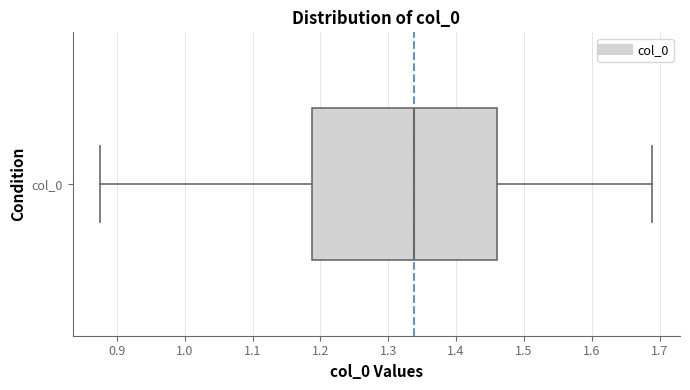

Read this box plot against the x-axis: the position of the median line, the range covered by the box, and the ends of both whiskers. The values are not printed on the chart, so give them approximately, as read against the axis.

median 1.34, box 1.19 to 1.46, whiskers 0.88 to 1.69